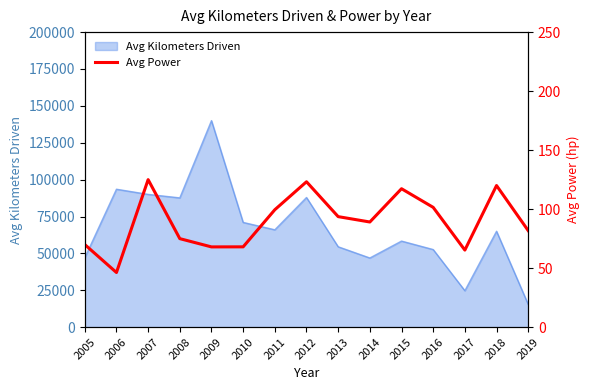

What is the ratio of the value at 2005 to the value at 2007?

0.6